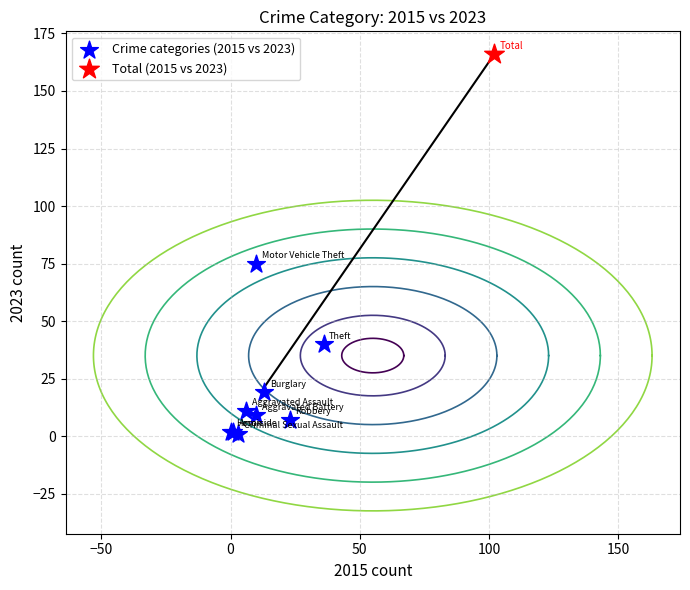

What are all the series names shown in the legend?

Crime categories (2015 vs 2023), Total (2015 vs 2023)